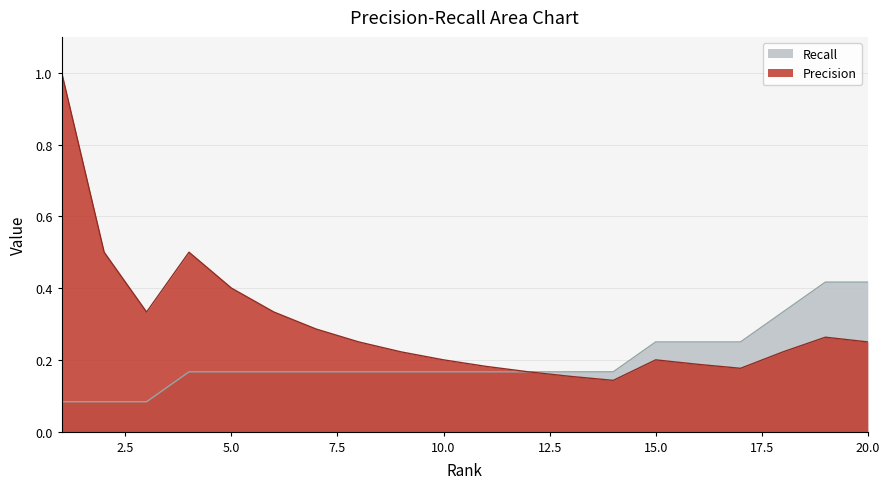

Is it true that Precision equals 0.2 at 10?

True